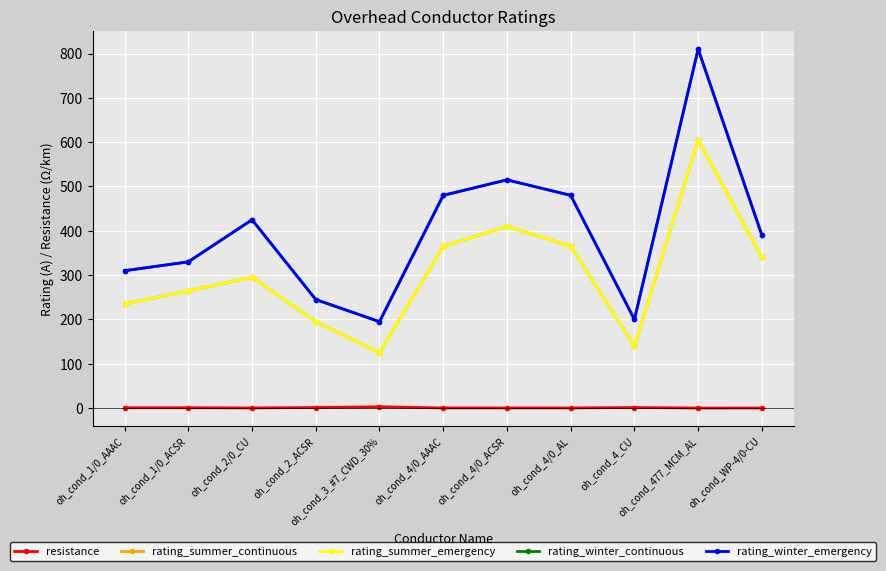

True or false: rating_winter_emergency and rating_summer_emergency intersect in this chart.

False